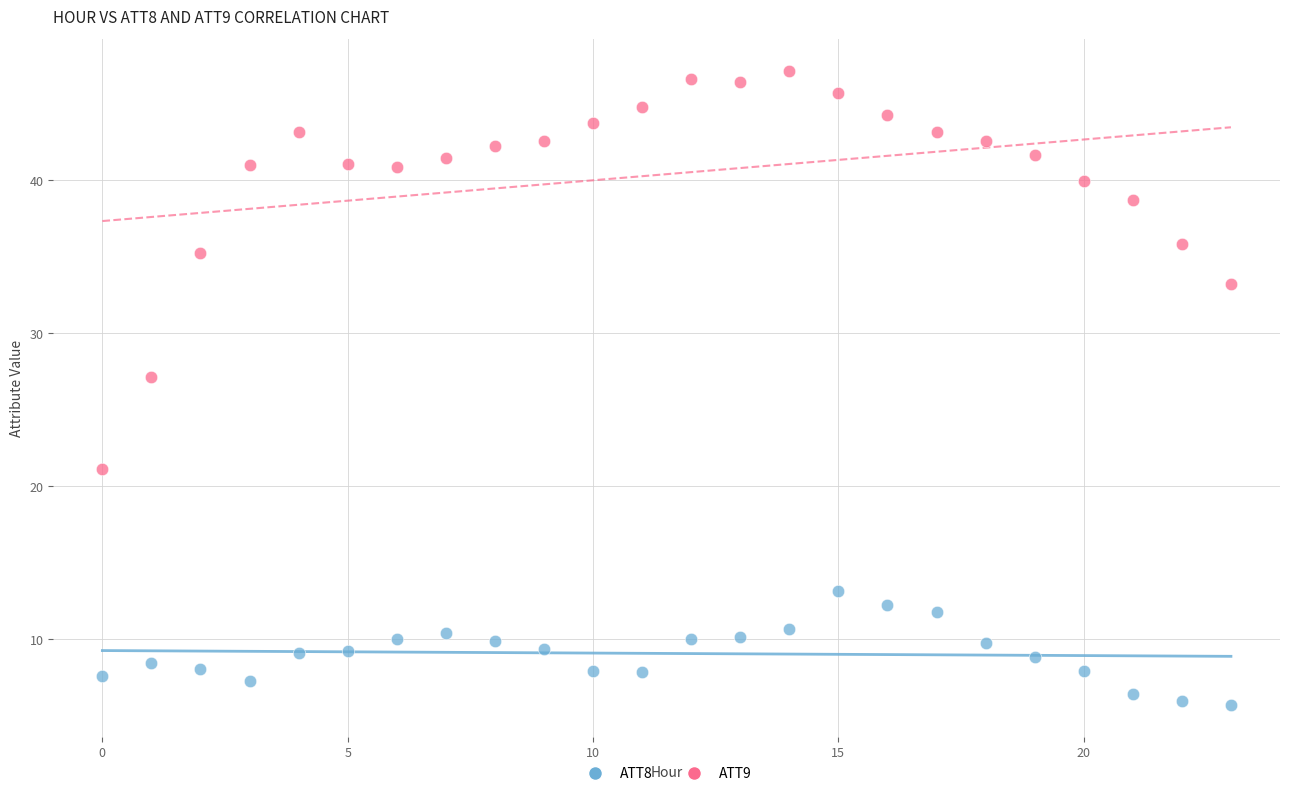

What are all the series names shown in the legend?

ATT8, ATT9